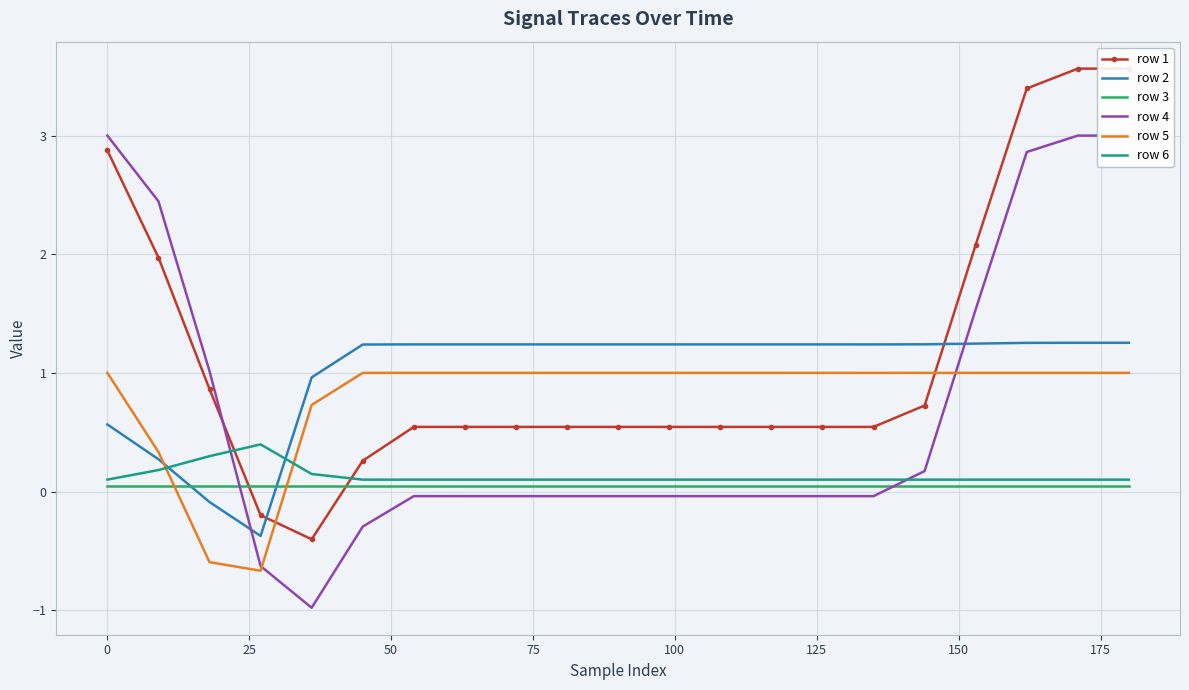

Which series has the largest total across all categories?

row 1